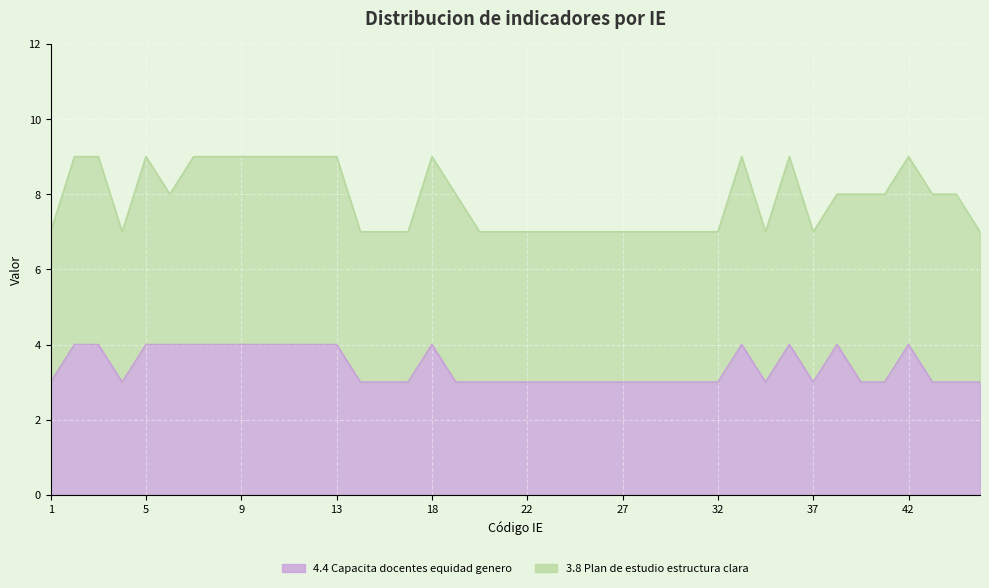

How many interior local valleys (lower than both neighbors) does the data have?

3